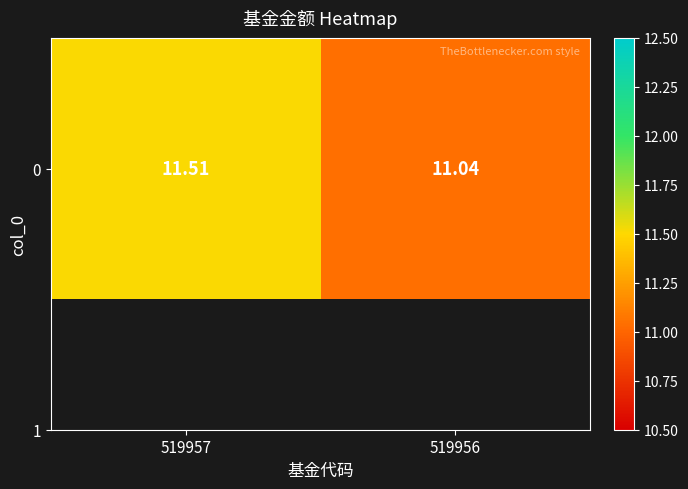

What is the change in value from 519957 to 519956?

-0.5